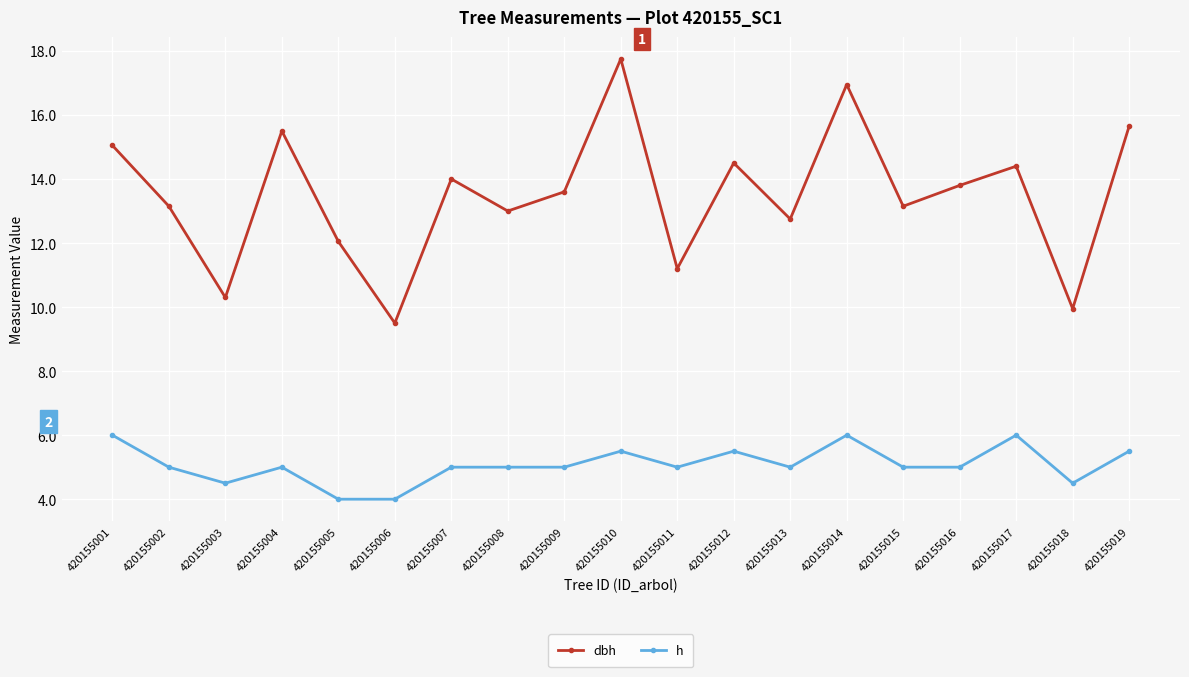

What is the maximum value shown in the chart?

17.8